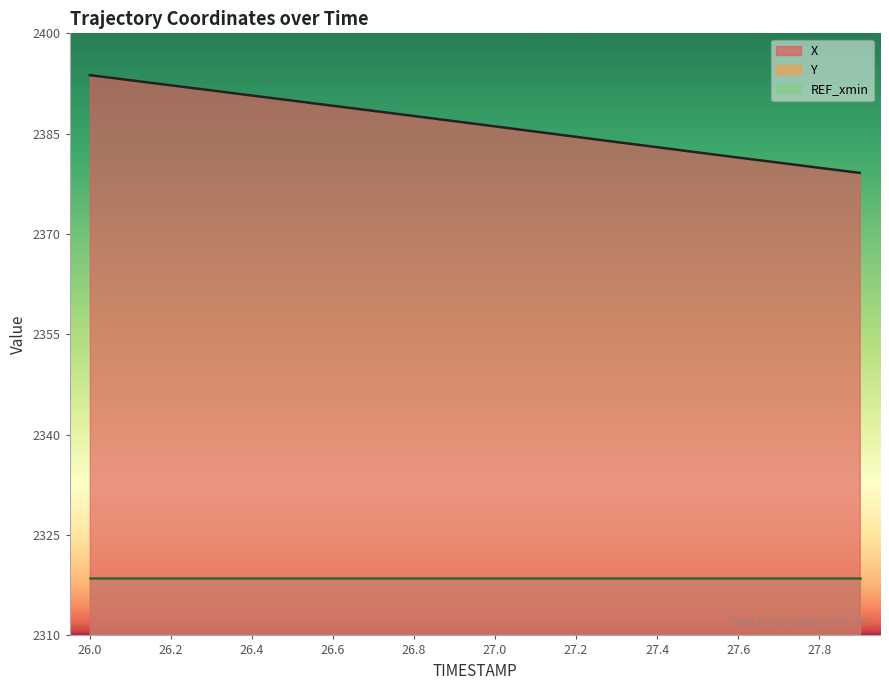

Is it true that X equals 2383.8 at 27.3?

True